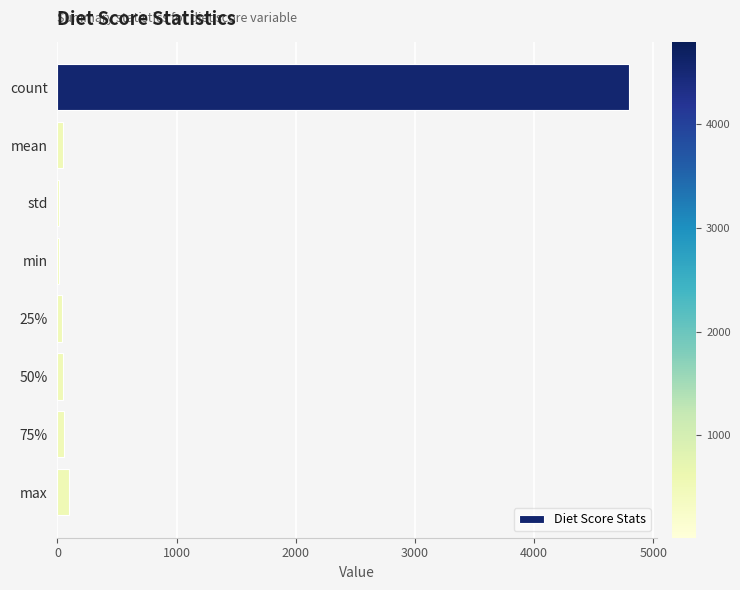

Between 75% and count, which is larger?

count